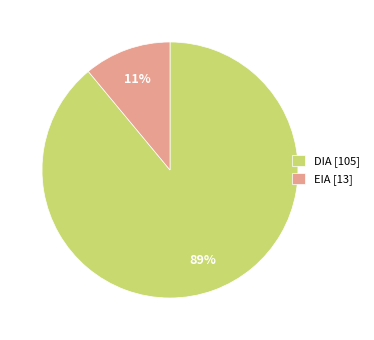

Rank the categories by value from highest to lowest.

DIA [105], EIA [13]